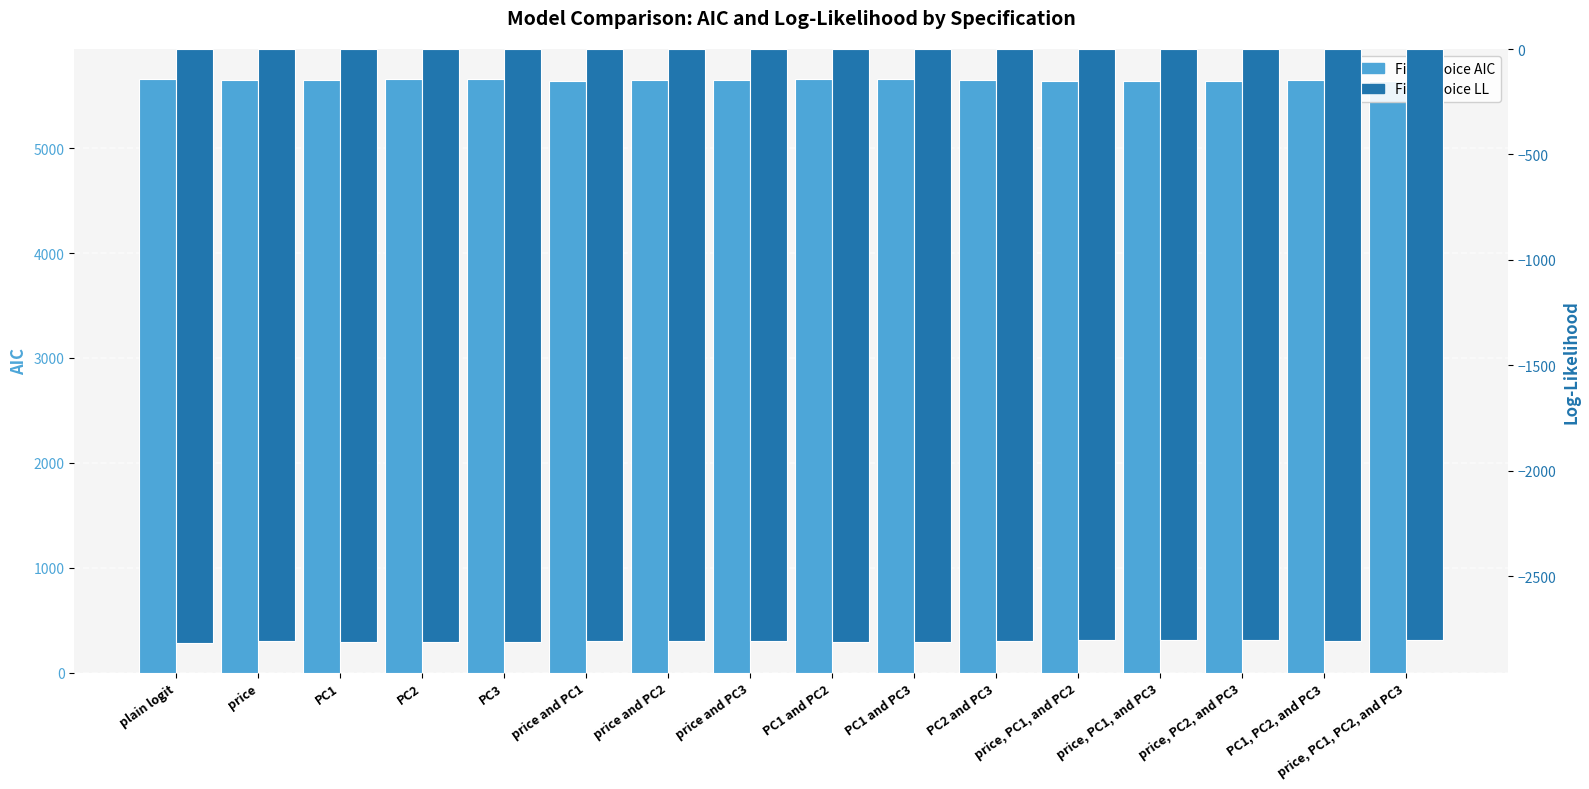

What is the difference between the second highest and minimum values in the First Choice LL series?

13.6